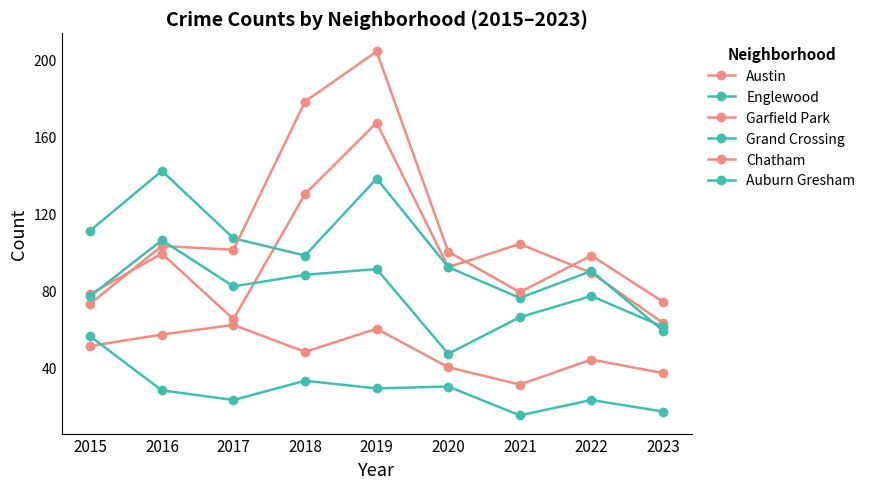

How many lines are shown in the chart?

6